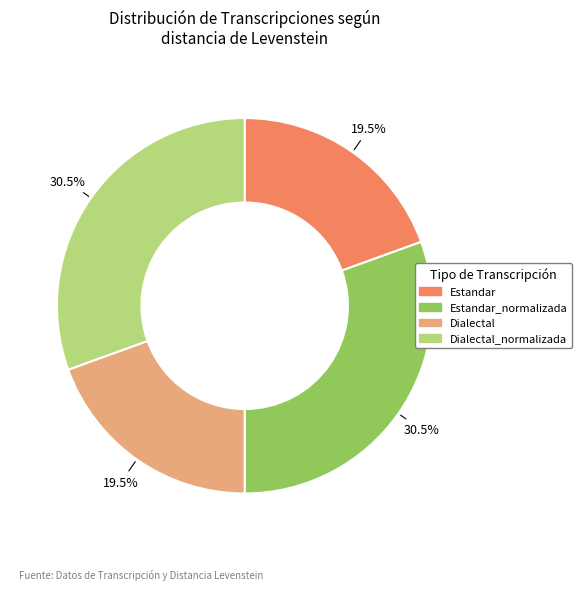

Is Dialectal the majority of the pie?

No